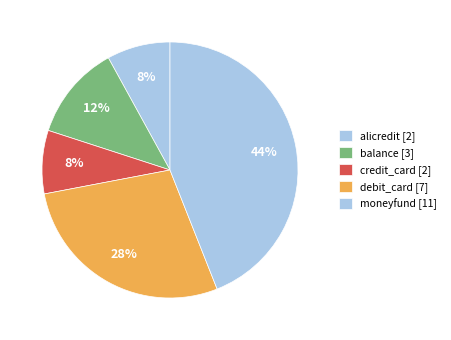

How many slices are in this pie chart?

5